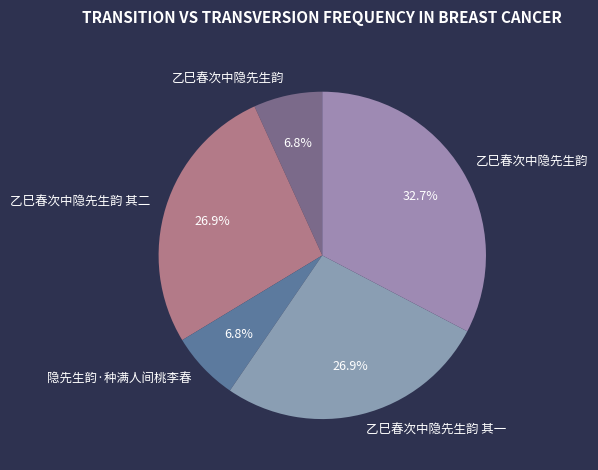

How many segments does this pie chart have?

5